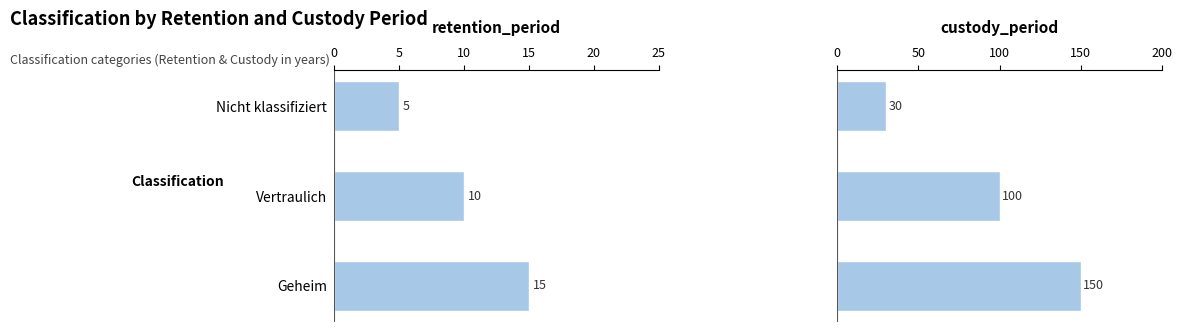

What is the spread (max minus min) of values at Vertraulich?

90